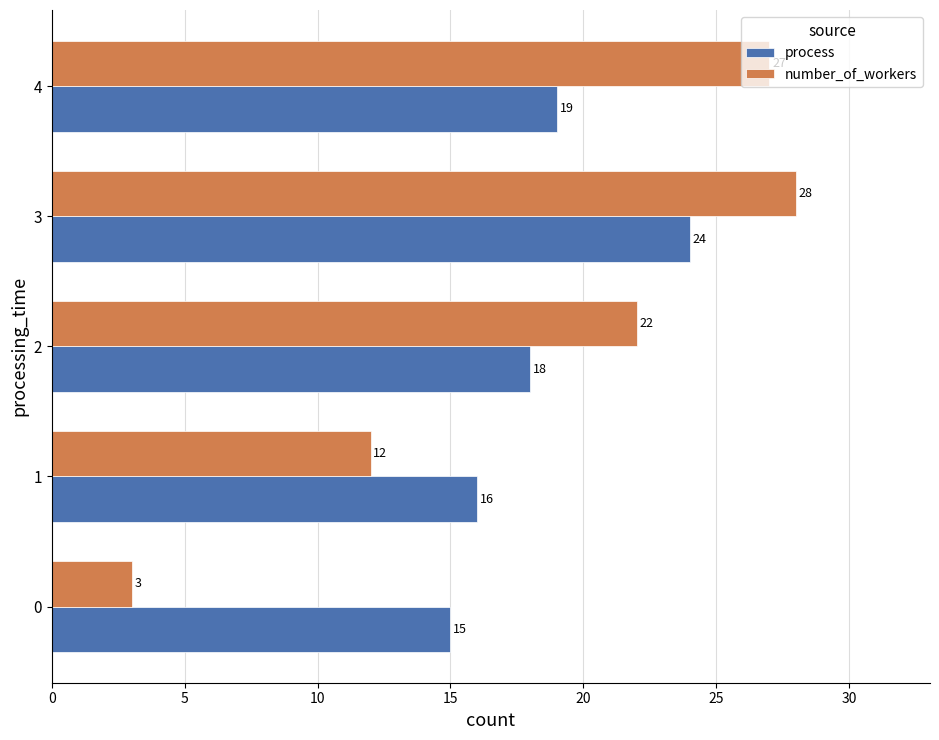

True or false: process has a value of 16 at 1.

True